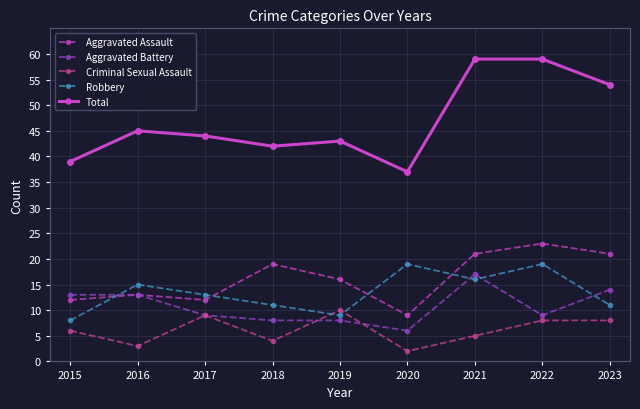

True or false: Criminal Sexual Assault has more than 0 interior local peaks.

True